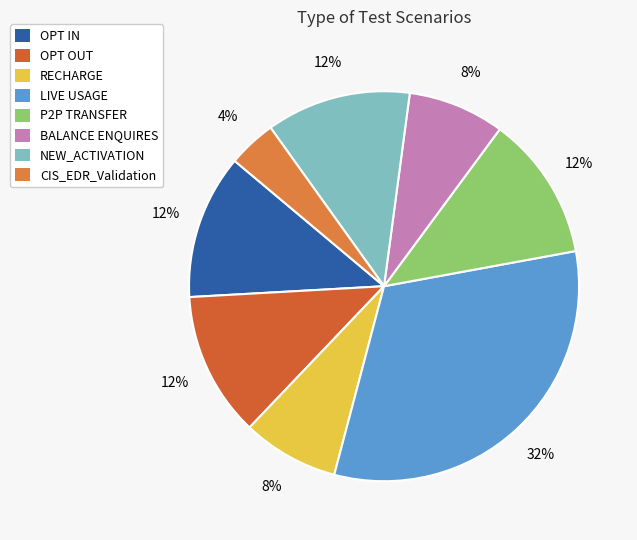

How many slices are in this pie chart?

8